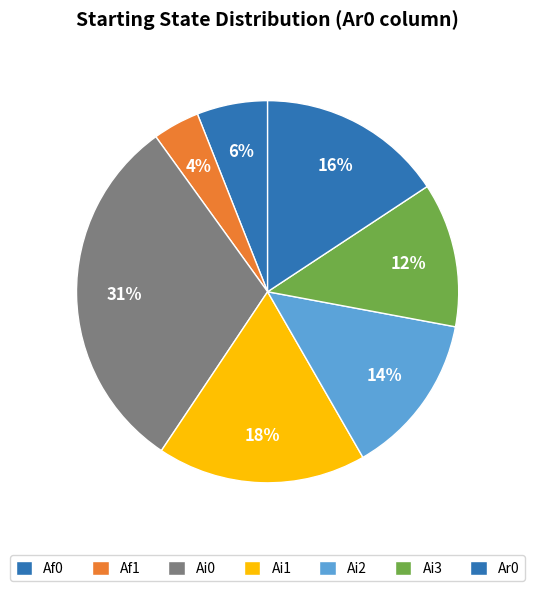

Which slice is the largest?

Ai0